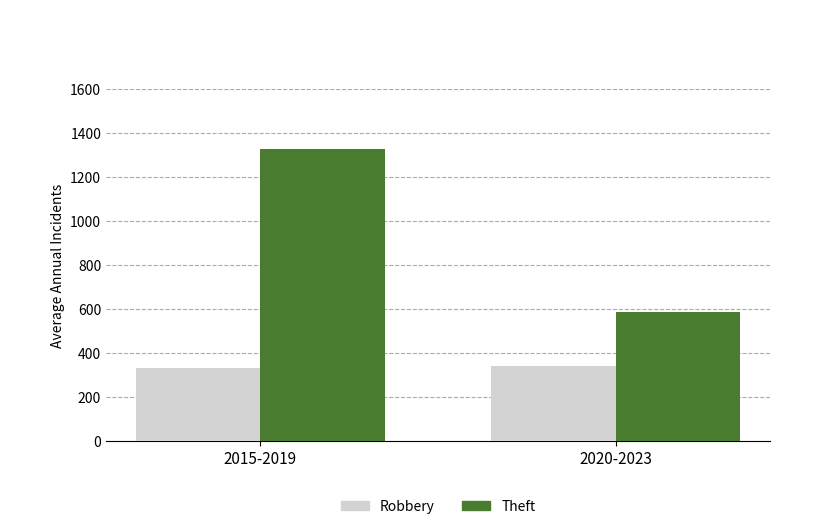

What is the value of the Robbery bar at the 1st from the left?

331.6